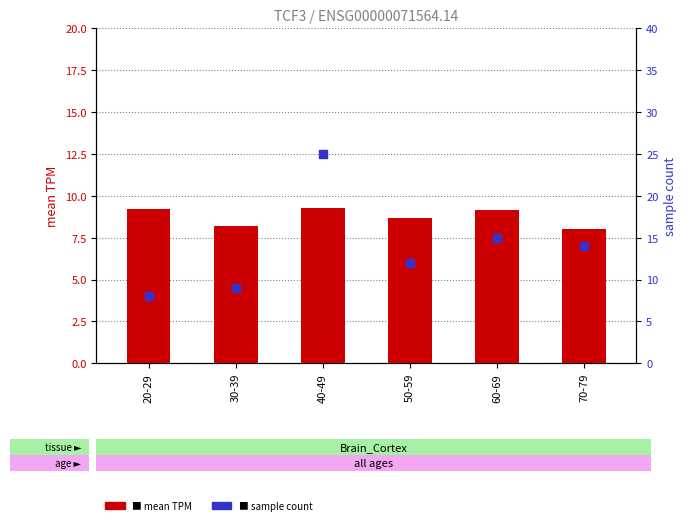

Which series has the largest total across all categories?

sample count